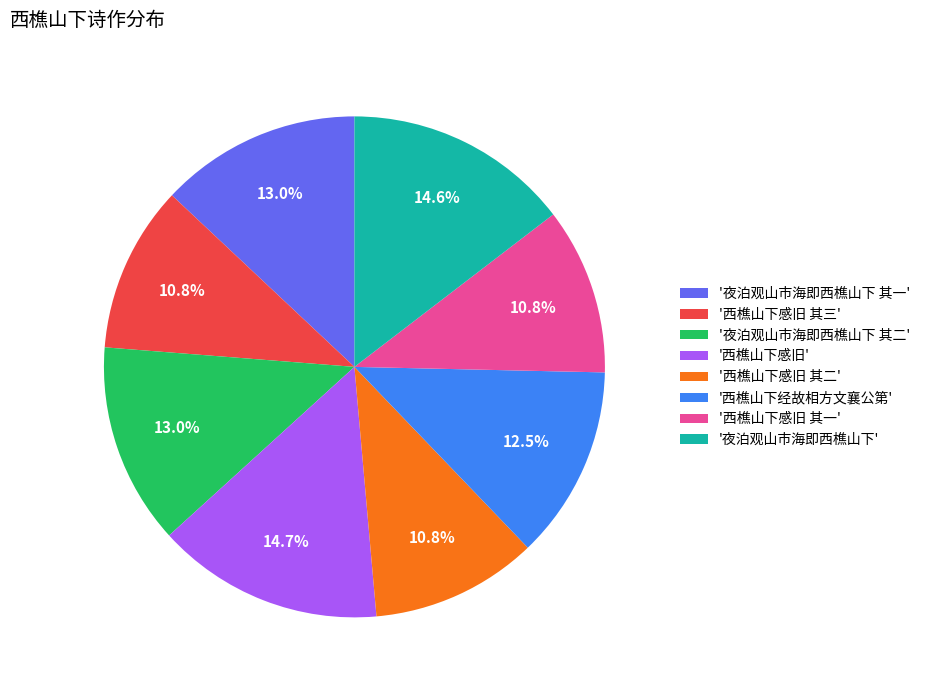

Is there a majority slice in this chart?

No